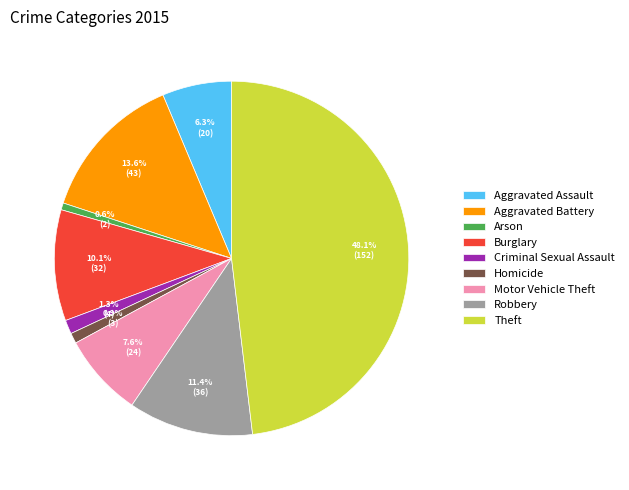

The Homicide slice represents 9% of the pie. True or false?

False